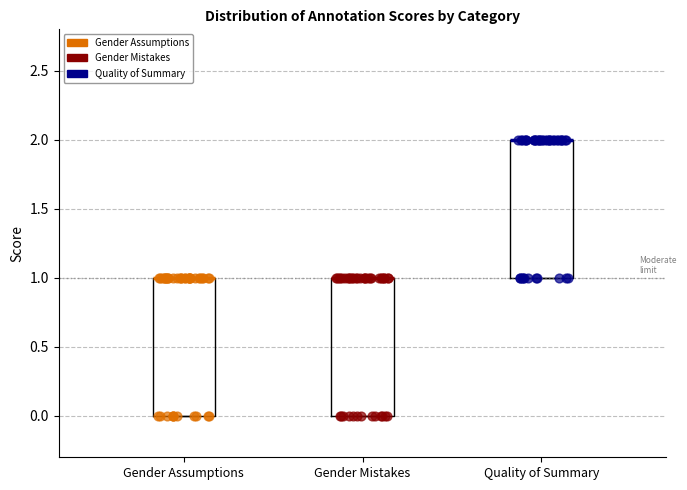

Where is the upper edge of the box for Gender Mistakes on the y-axis? The values are not printed on the chart, so give them approximately, as read against the axis.

1